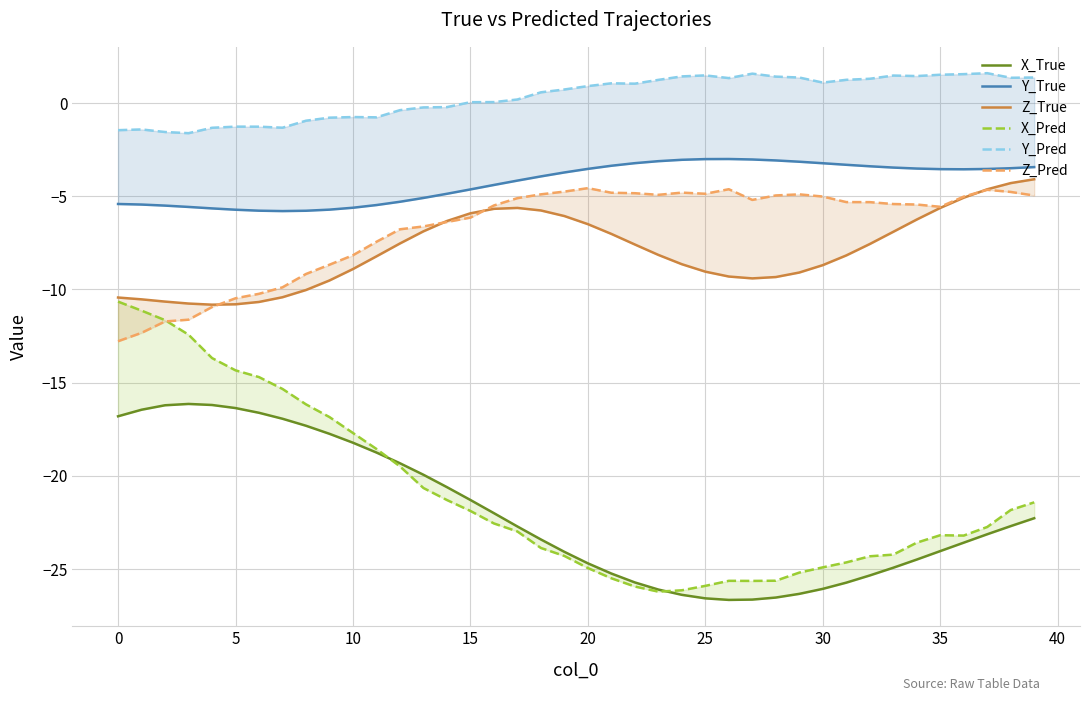

How many lines are shown in the chart?

6